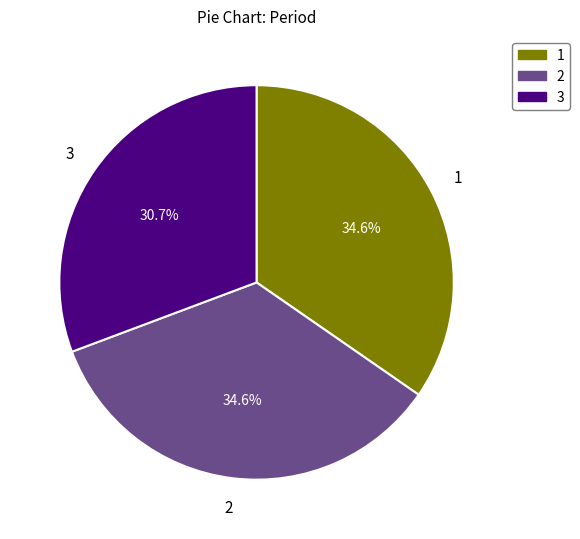

To the nearest percent, what is the difference between the 1 and 3 slice percentages?

4%